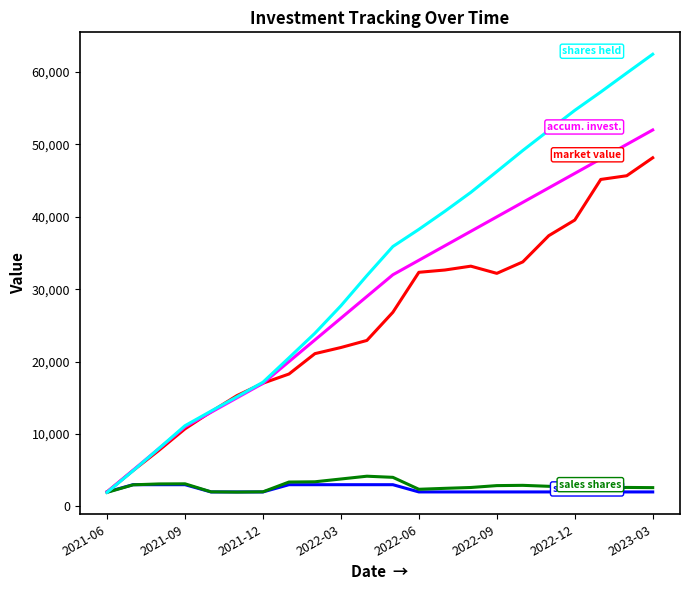

What is the greatest value displayed?

62459.6